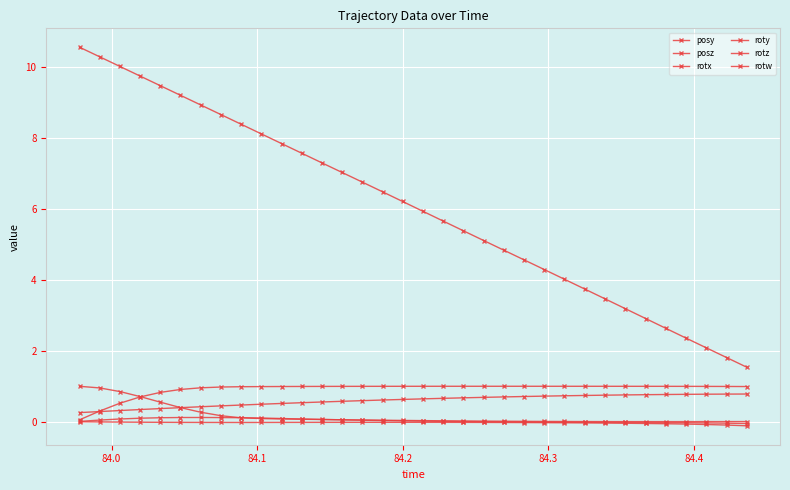

What is the sum of all roty values?

1.0